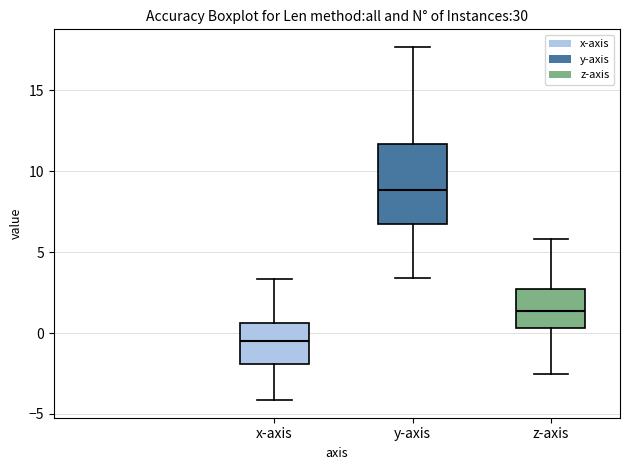

Reading left to right, transcribe this box plot: for each box, give where its median line is, the range the box spans, and where its two whiskers end, as read against the y-axis. The values are not printed on the chart, so give them approximately, as read against the axis.

x-axis: median -0.5, box -2.0 to 0.5, whiskers -4.0 to 3.5
y-axis: median 9.0, box 6.5 to 11.5, whiskers 3.5 to 17.5
z-axis: median 1.5, box 0.5 to 2.5, whiskers -2.5 to 6.0